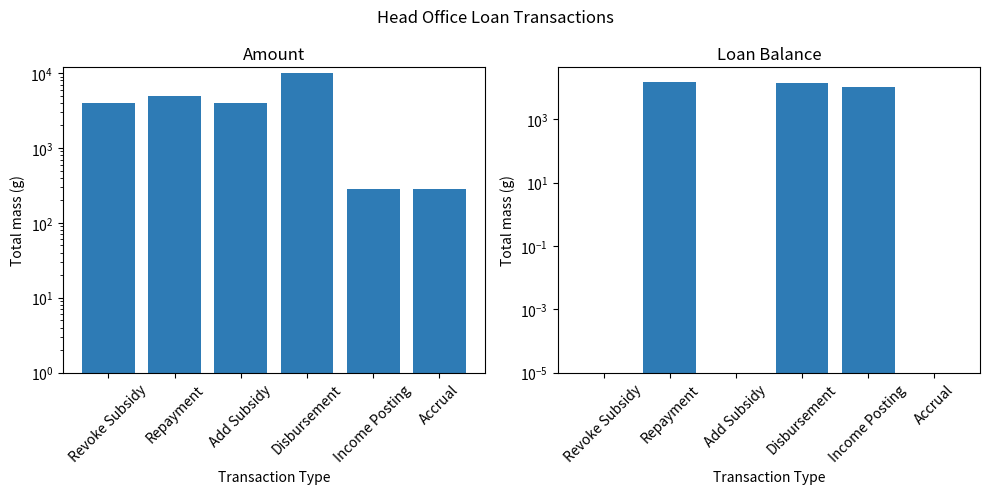

At which category is the sum across all series the highest?

Disbursement